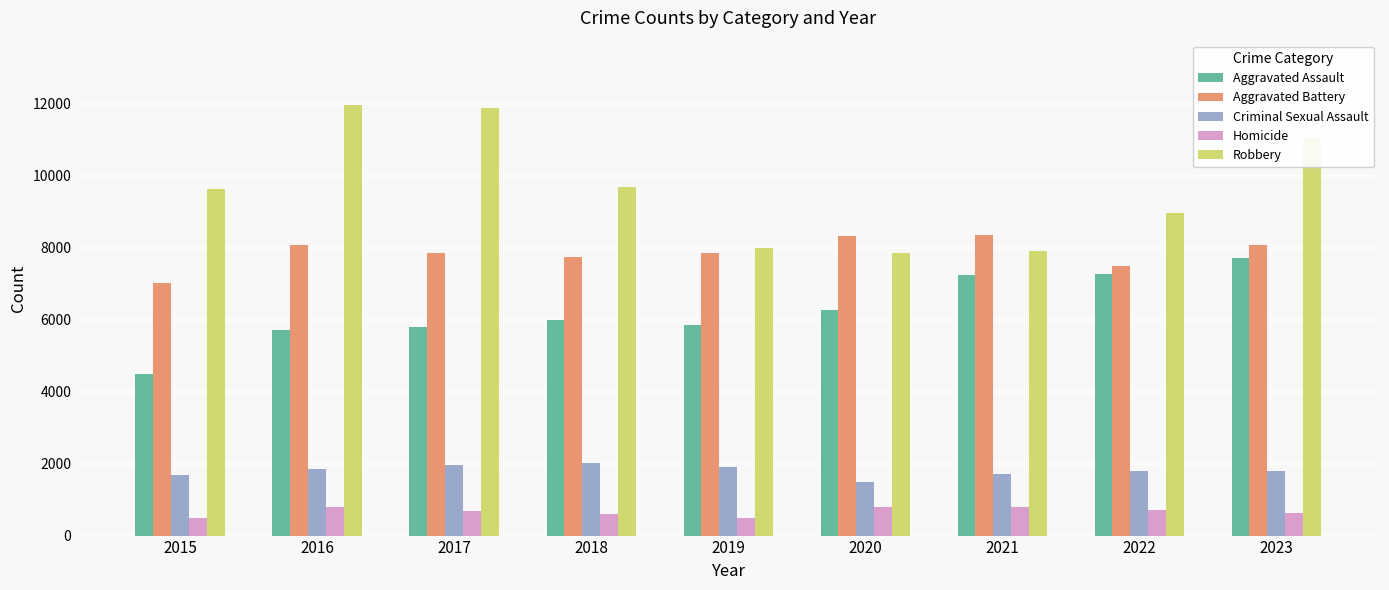

At 2017, list the series in order from smallest to largest.

Homicide, Criminal Sexual Assault, Aggravated Assault, Aggravated Battery, Robbery